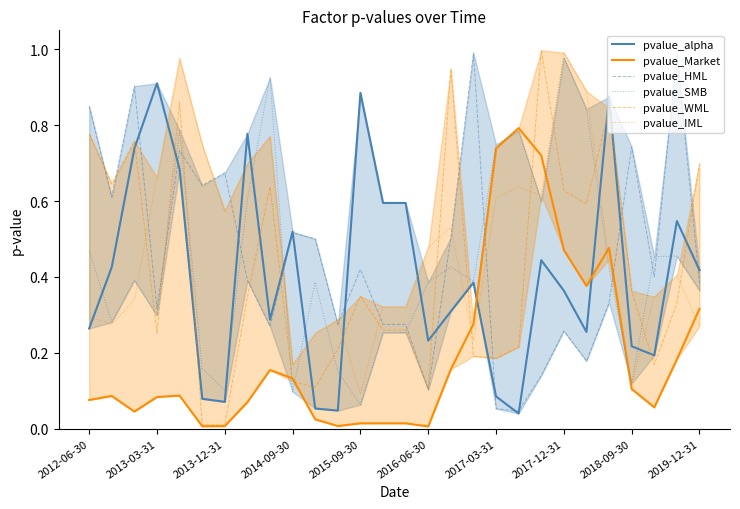

True or false: pvalue_WML and pvalue_alpha intersect in this chart.

True